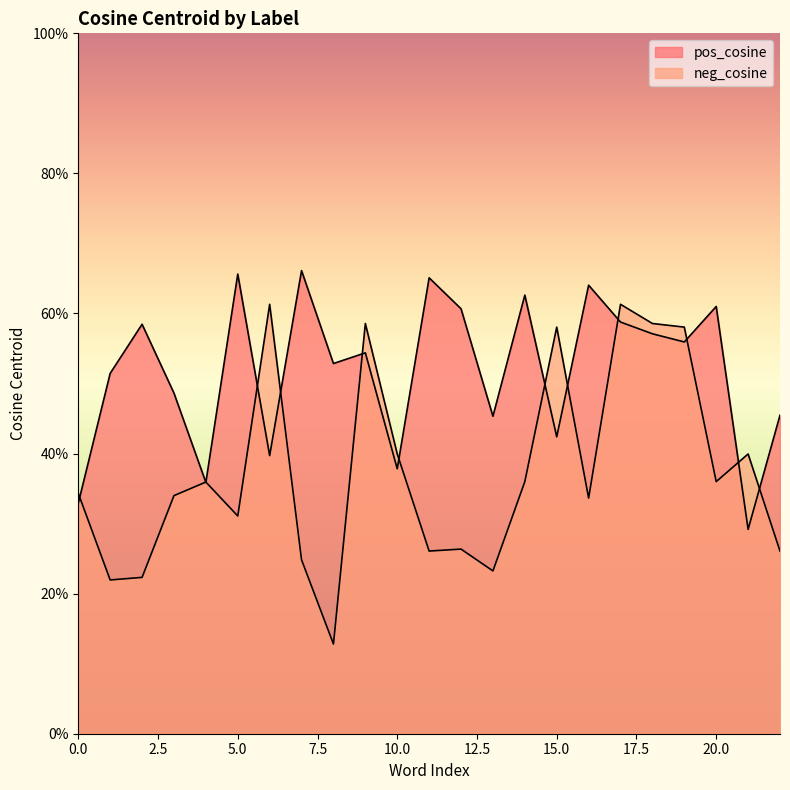

How many series are shown in this chart?

2